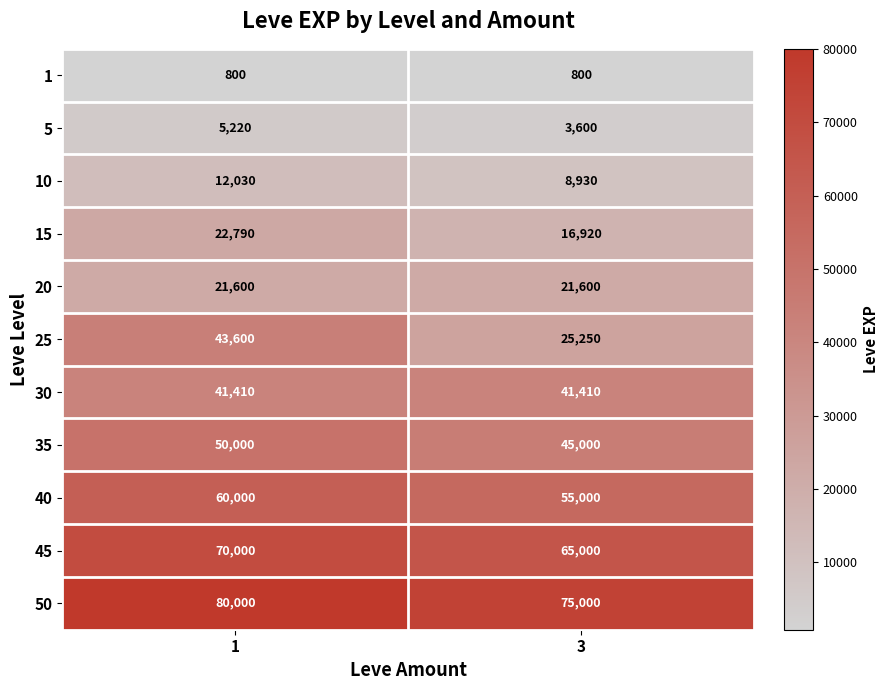

Reading left to right, list all the values displayed in this chart.

1: 1=800	3=800
5: 1=5220	3=3600
10: 1=12030	3=8930
15: 1=22790	3=16920
20: 1=21600	3=21600
25: 1=43600	3=25250
30: 1=41410	3=41410
35: 1=50000	3=45000
40: 1=60000	3=55000
45: 1=70000	3=65000
50: 1=80000	3=75000